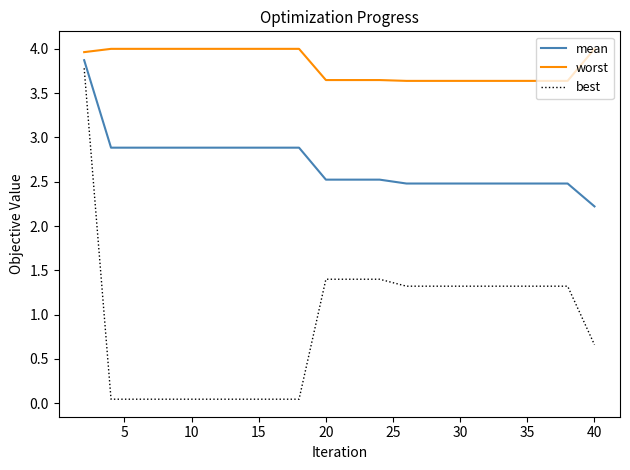

Which series has the widest spread of values?

best